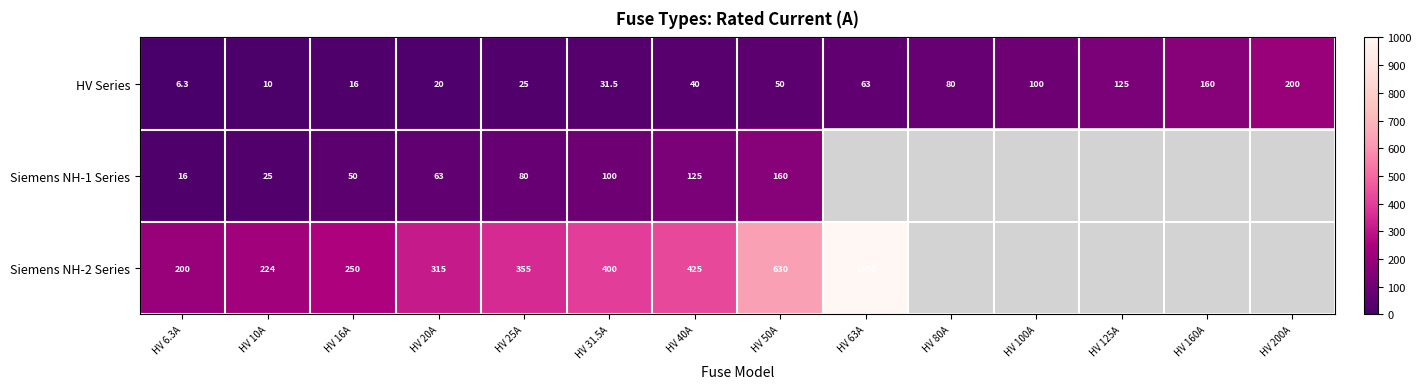

At how many categories does at least one series exceed 767?

1